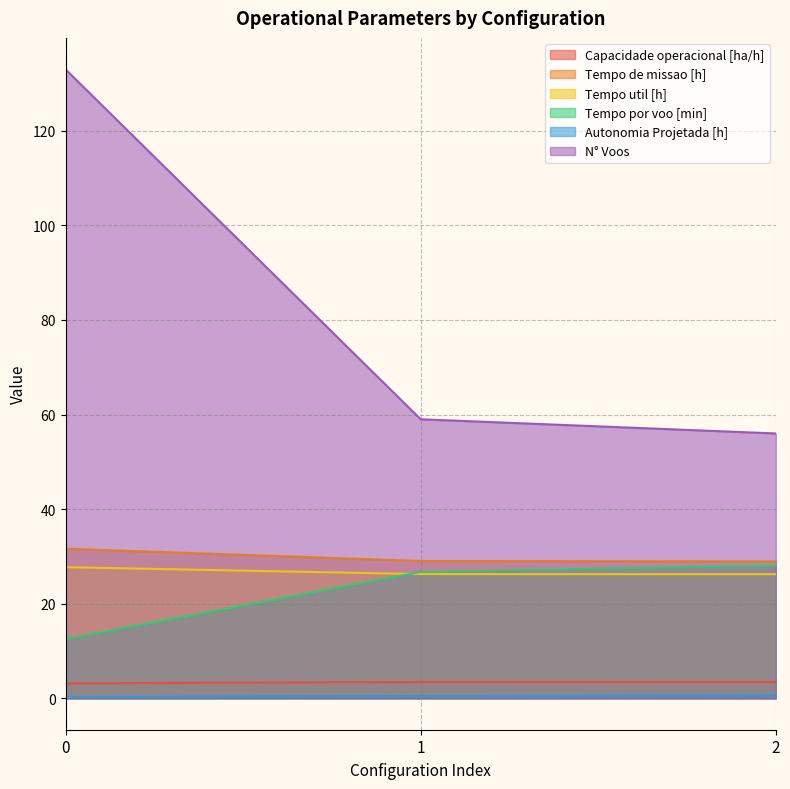

What is the difference between the N° Voos values at 2 and 1?

3.0